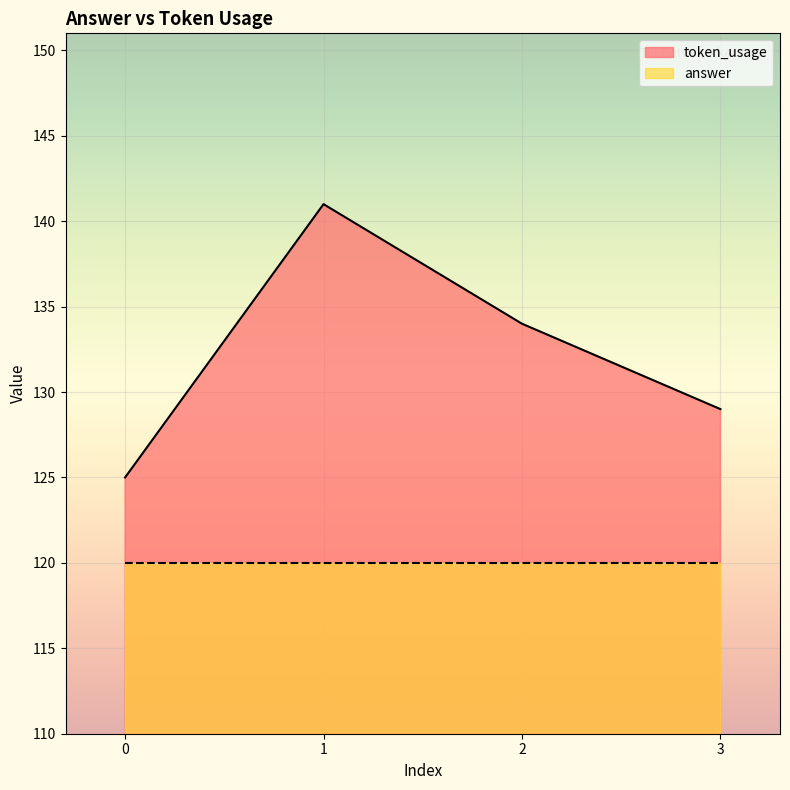

At which category does the chart reach its peak across all series?

1